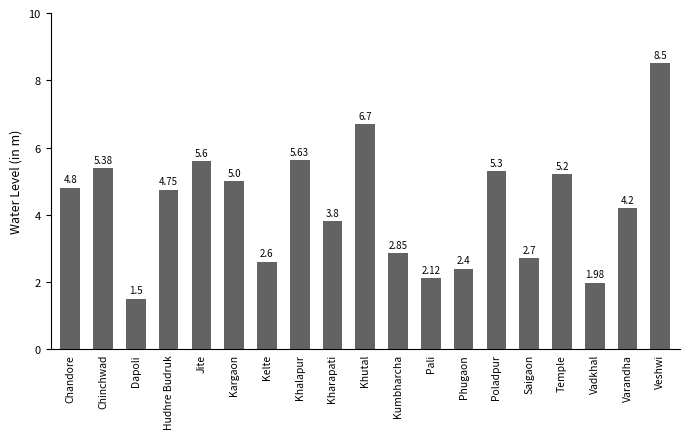

Does the chart contain any negative values?

No